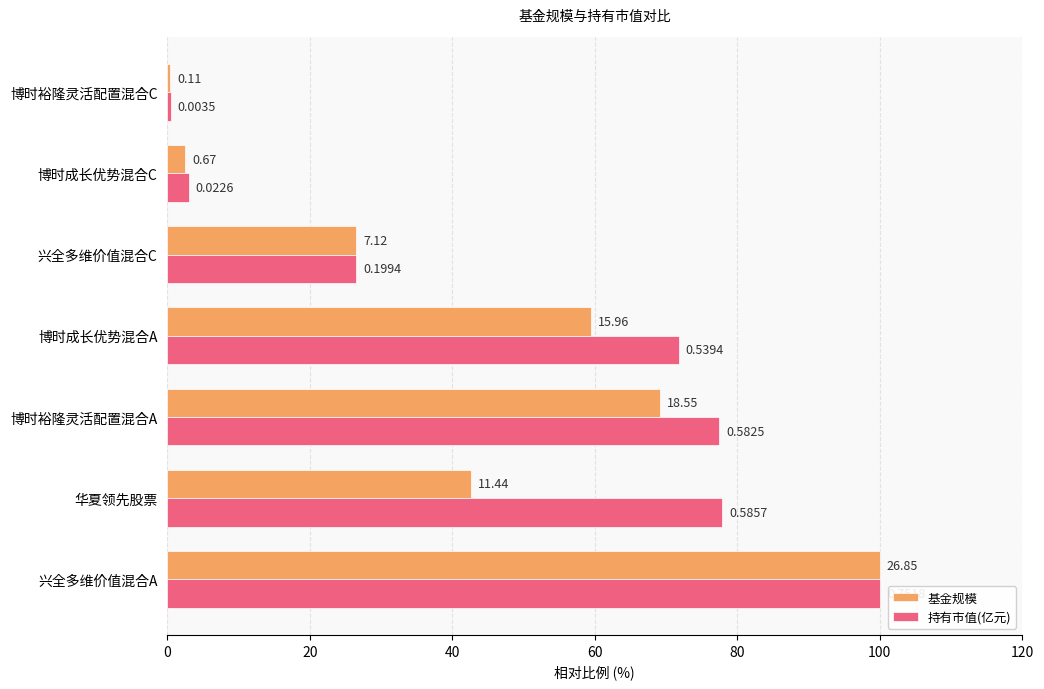

What are all the series names shown in the legend?

基金规模, 持有市值(亿元)